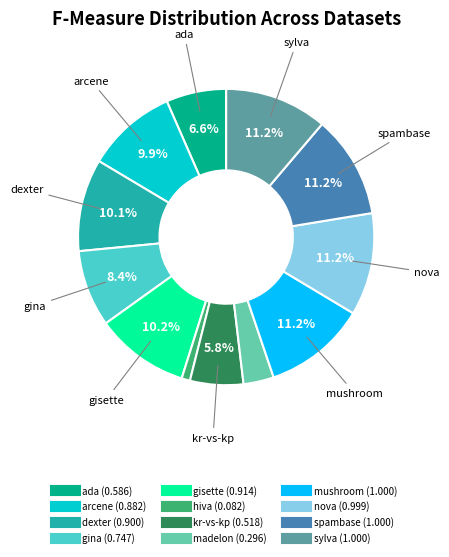

What is the smallest slice in the pie chart?

hiva